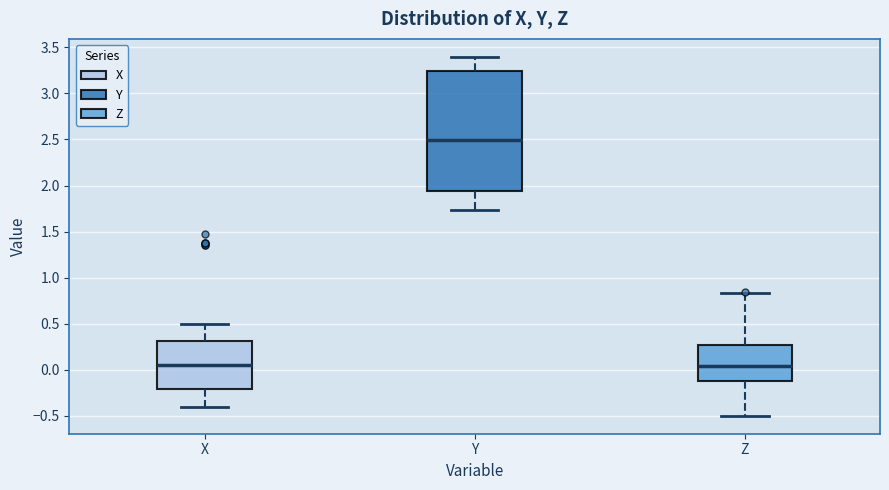

Which box is the tallest, from its lower edge to its upper edge?

Y